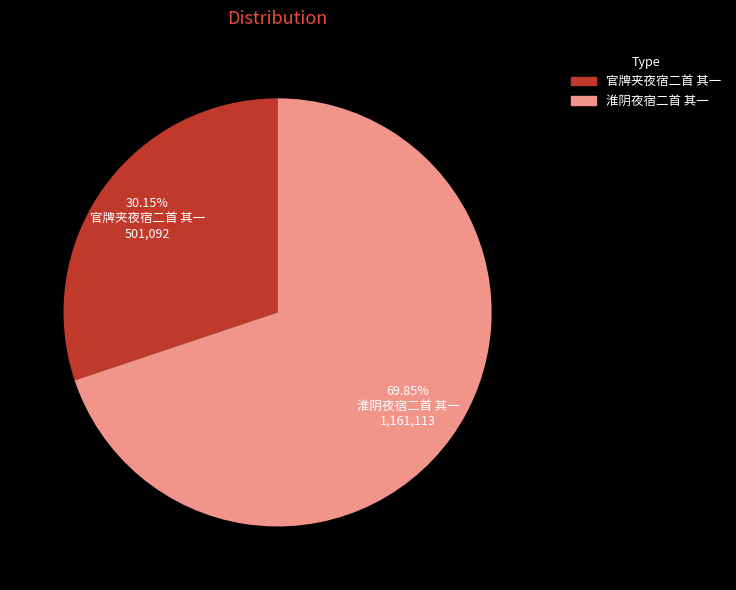

Which slice is the smallest?

官牌夹夜宿二首 其一